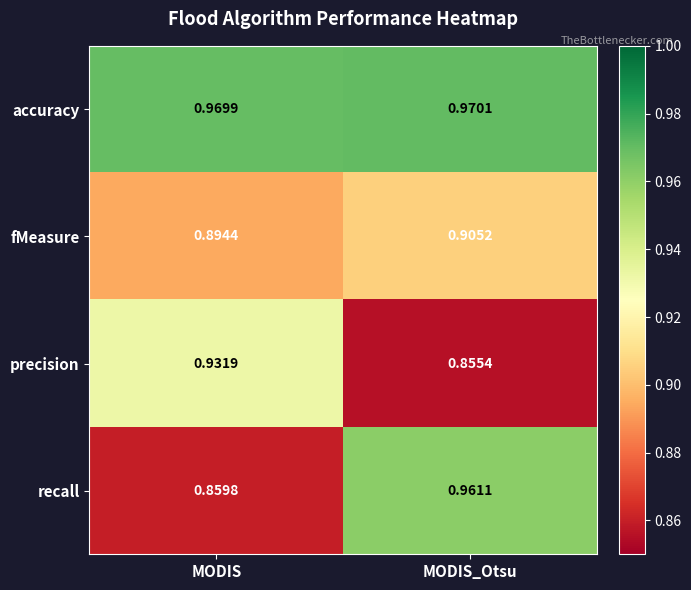

Is the value of accuracy at MODIS_Otsu greater than the value of recall at MODIS?

Yes